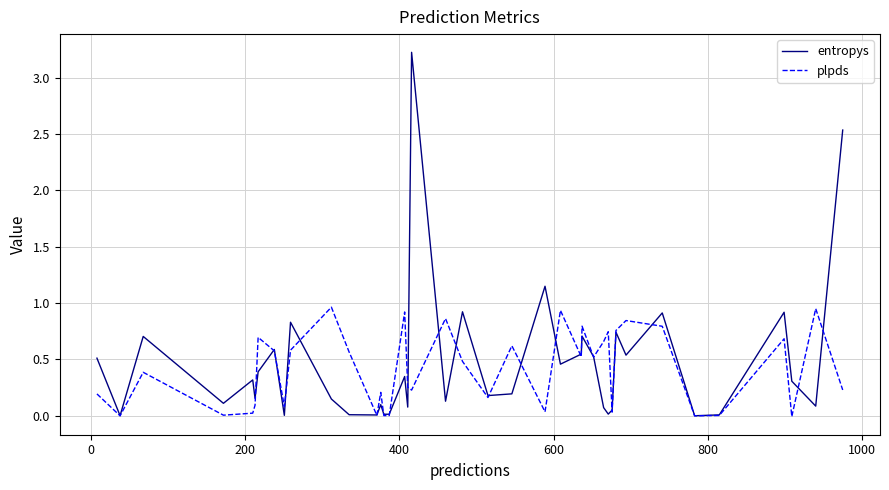

Which series has the widest spread of values?

entropys